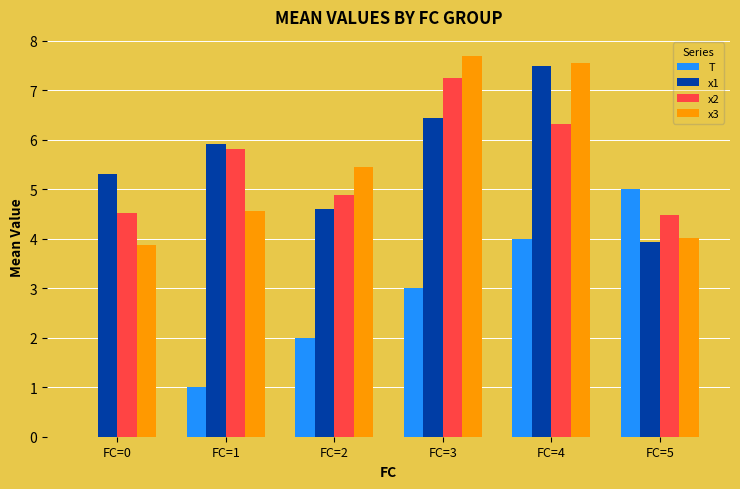

At which label is x1 closest to 5?

FC=0